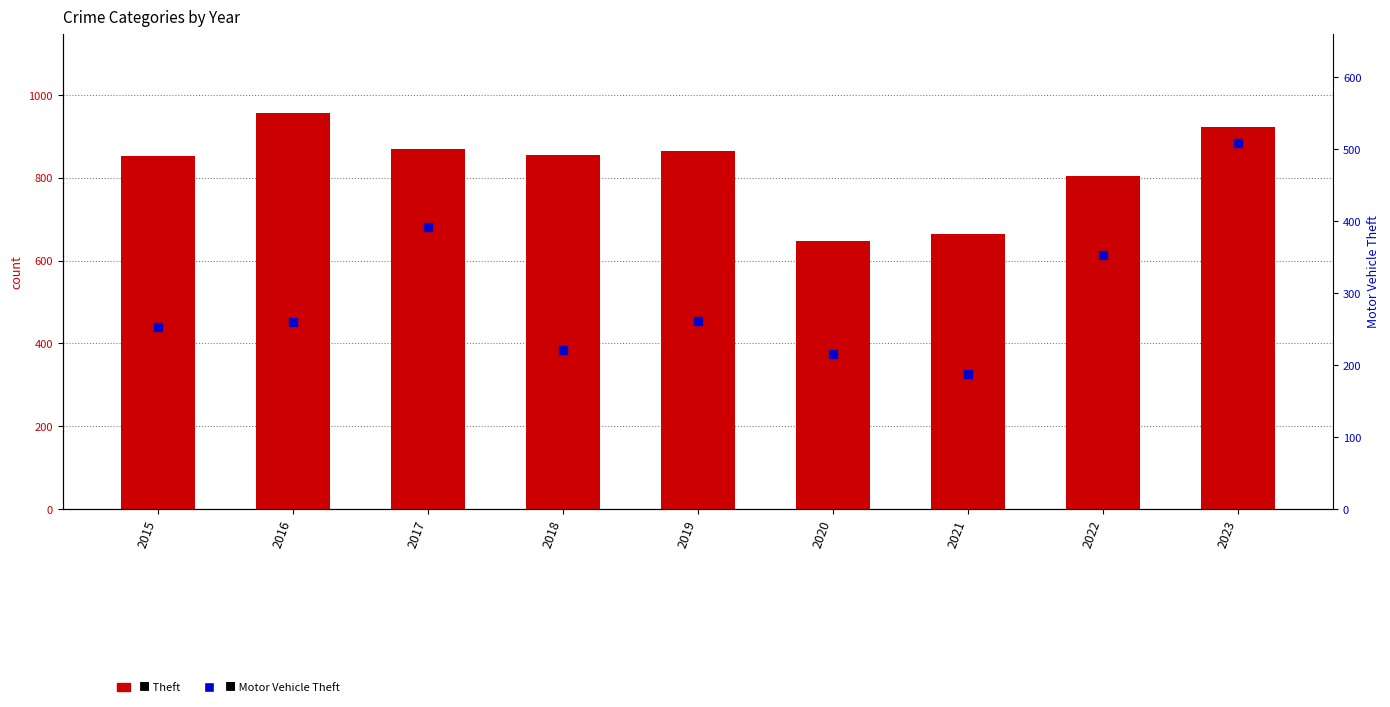

Which series contains the highest Y value?

Theft